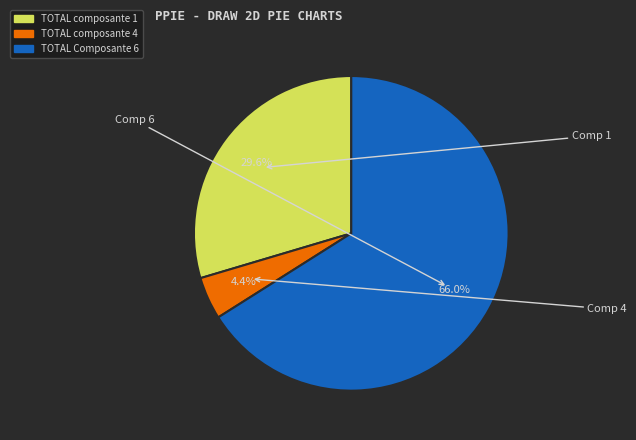

How many segments does this pie chart have?

3